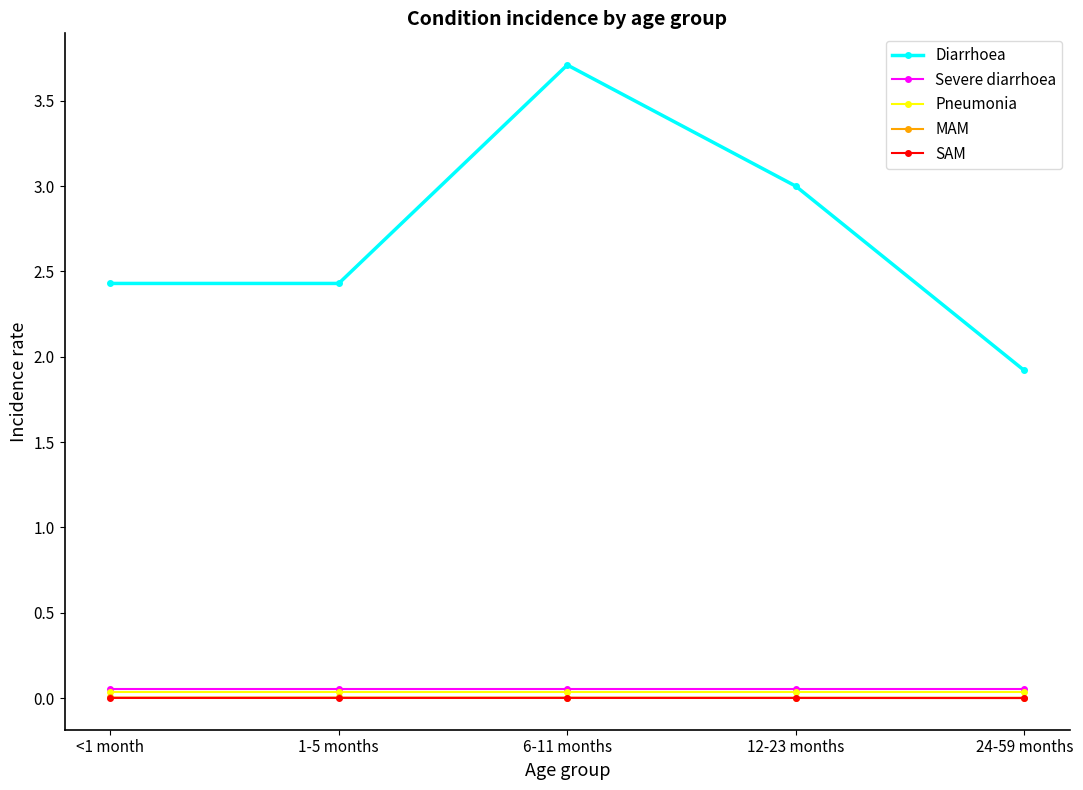

Which series has the largest total across all categories?

Diarrhoea